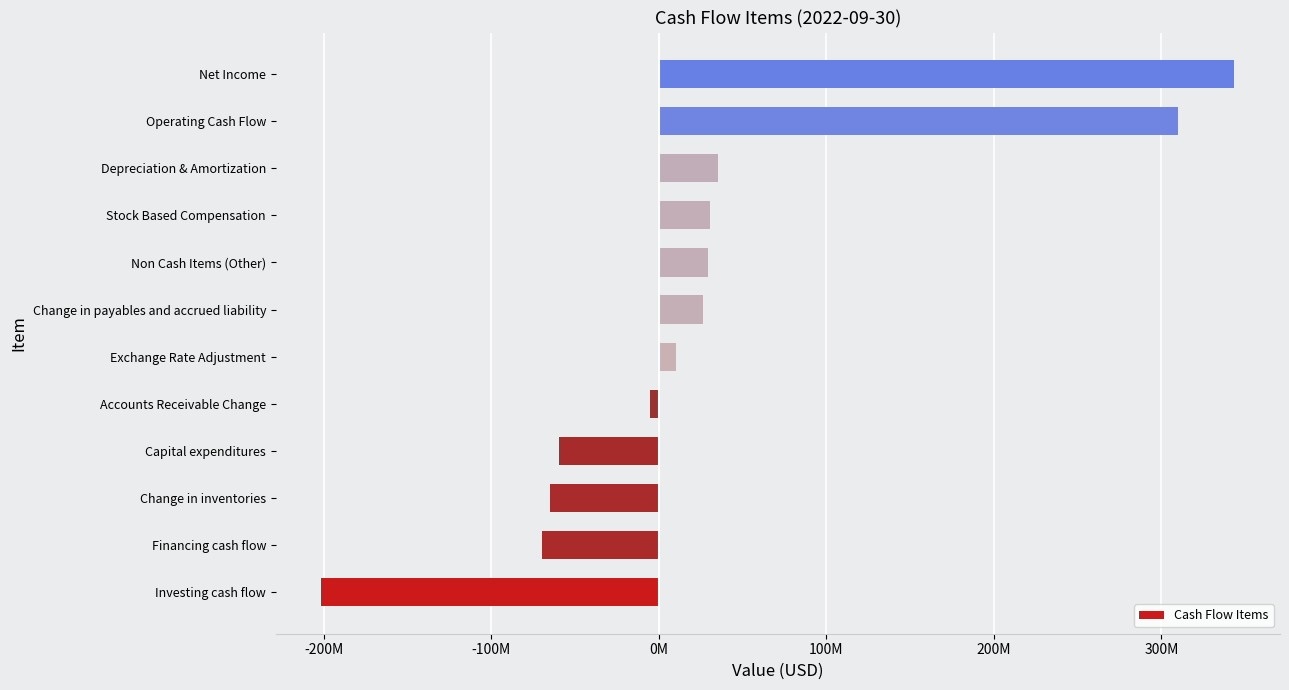

Are the bars horizontal?

Yes